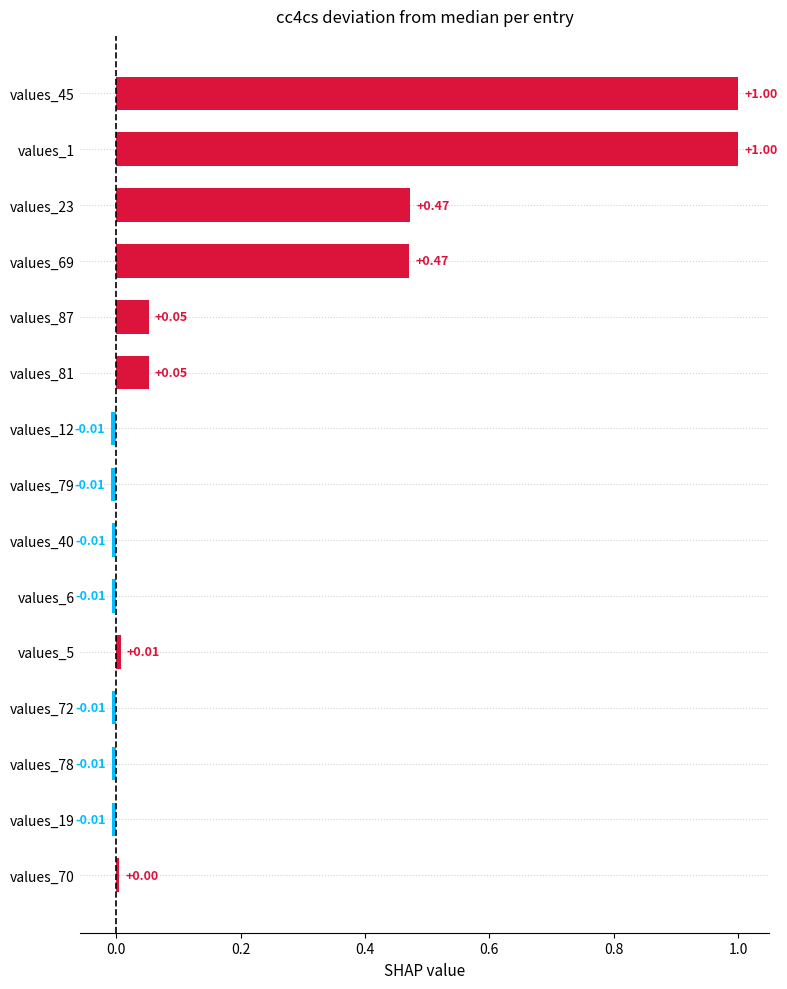

What is the difference between the second highest and second lowest values?

1.0